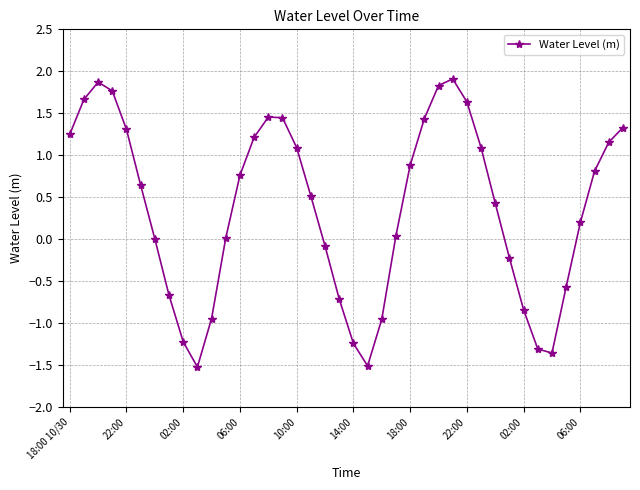

What is the minimum value shown in the chart?

-1.5